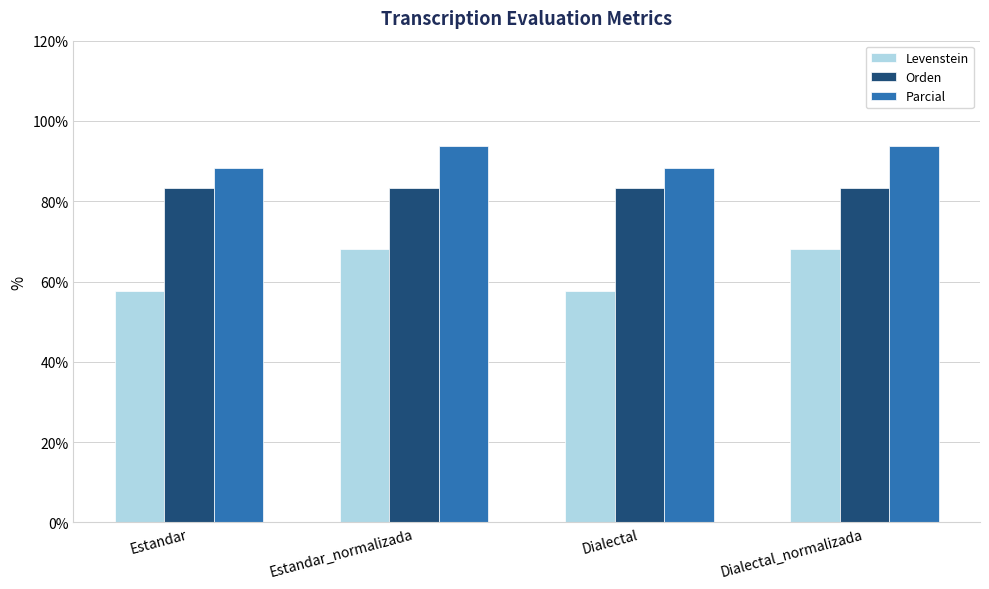

Are the bars horizontal?

No